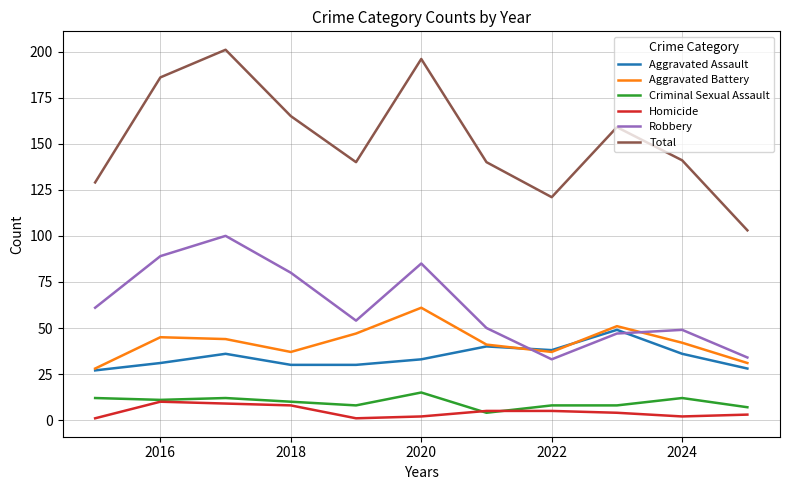

What is the greatest value displayed?

201